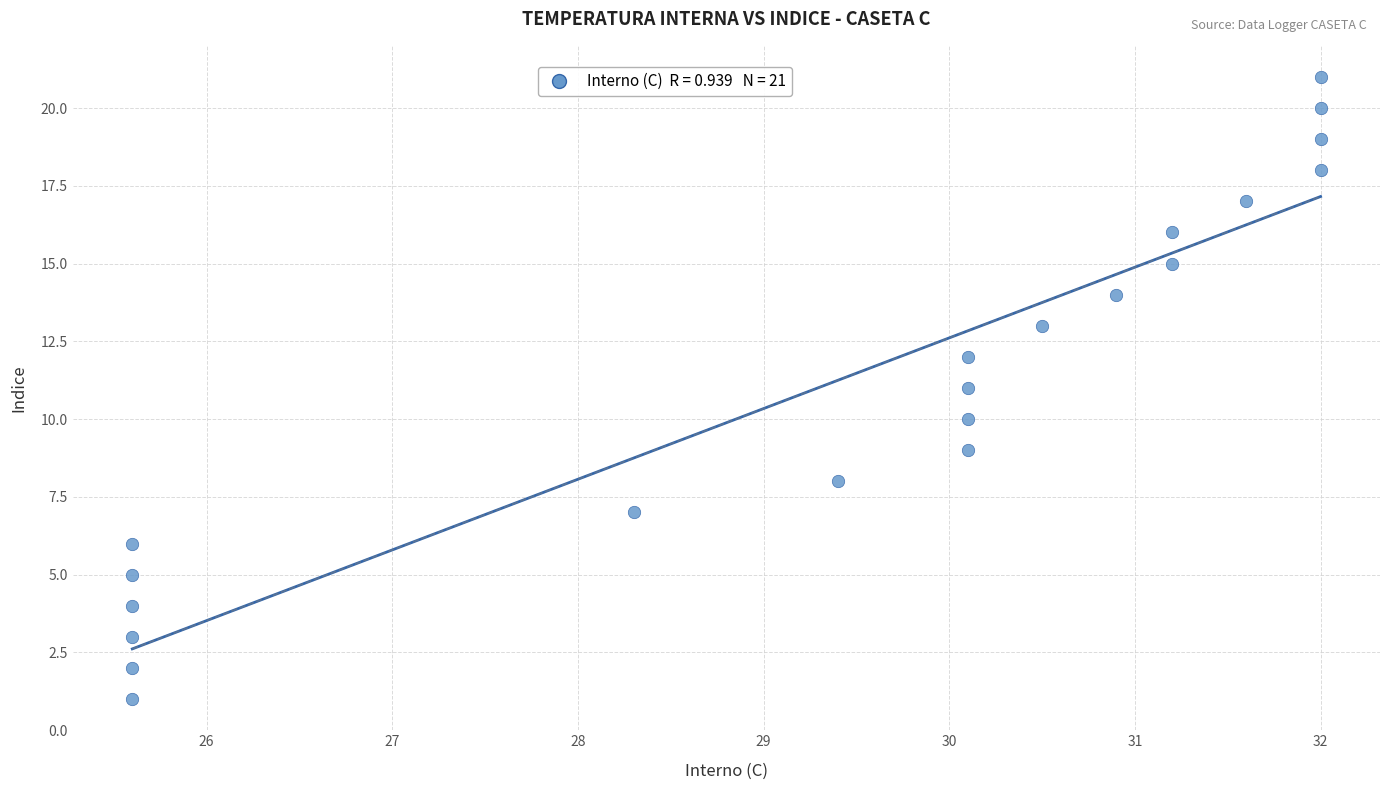

What is the range of Y values (max minus min)?

20